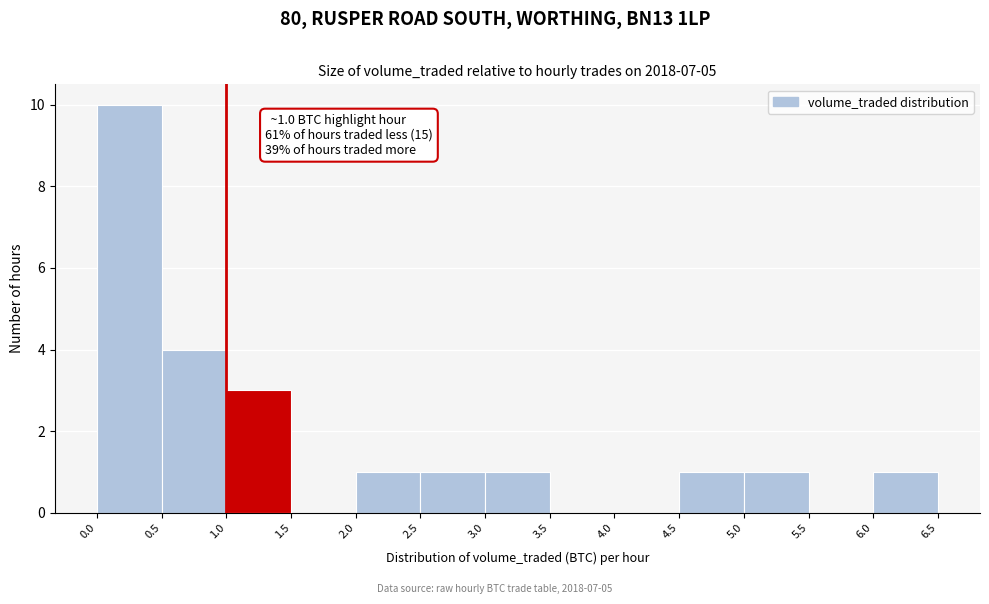

Over which range of the x-axis is the bar tallest?

0.0 to 0.5